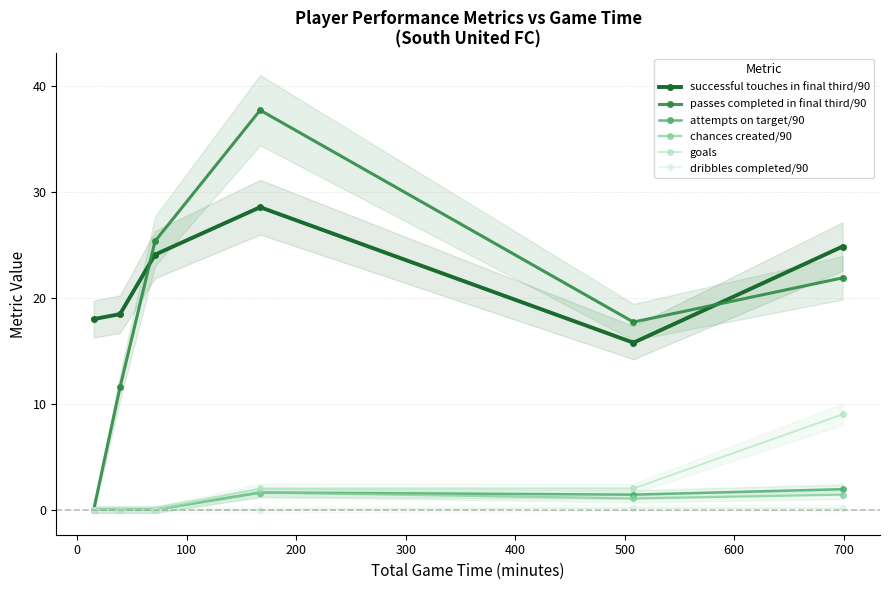

What is the average value of the successful touches in final third/90 series?

21.6